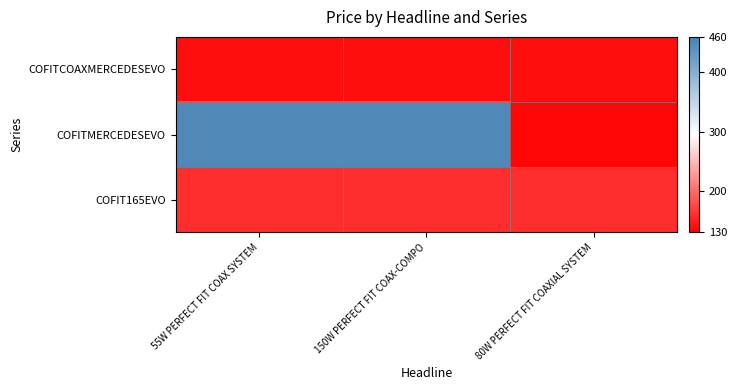

What is the total value across all series at 55W PERFECT FIT COAX SYSTEM?

750